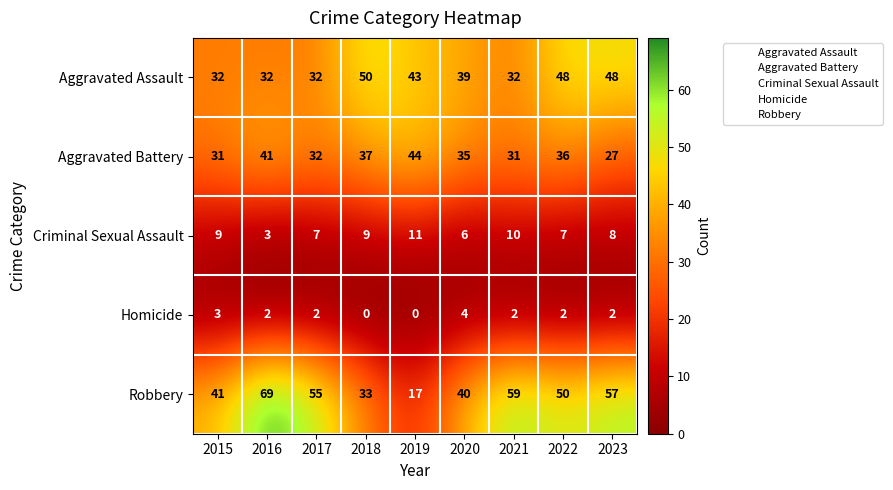

At which label does Aggravated Battery reach its minimum?

2023